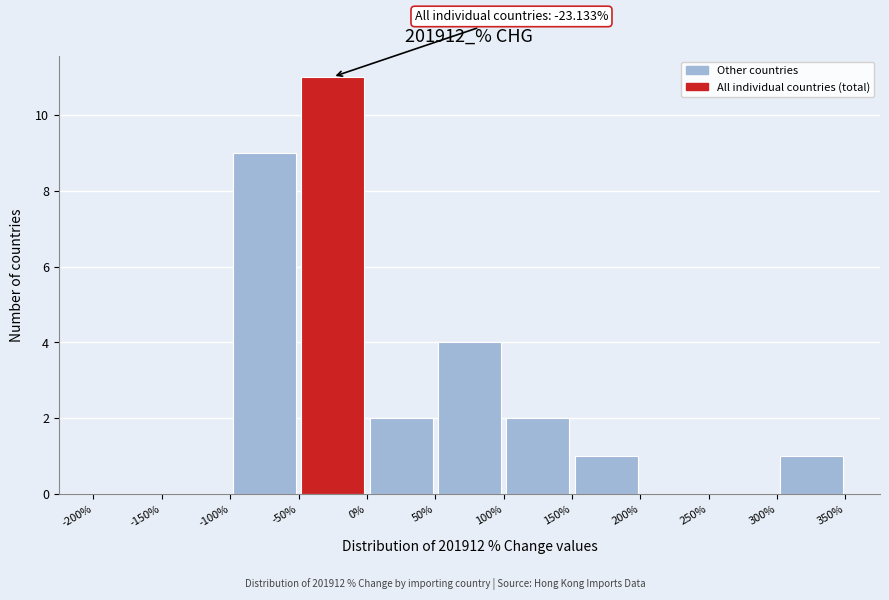

Over which range of the x-axis is the bar tallest?

-50% to 0%